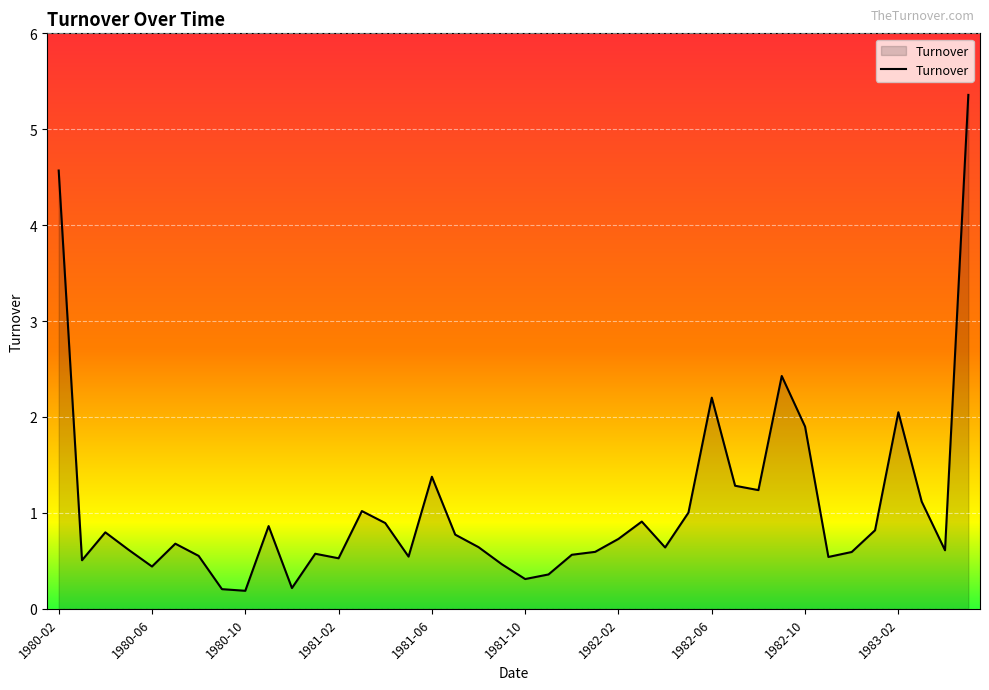

What is the difference between the maximum and minimum values?

5.2